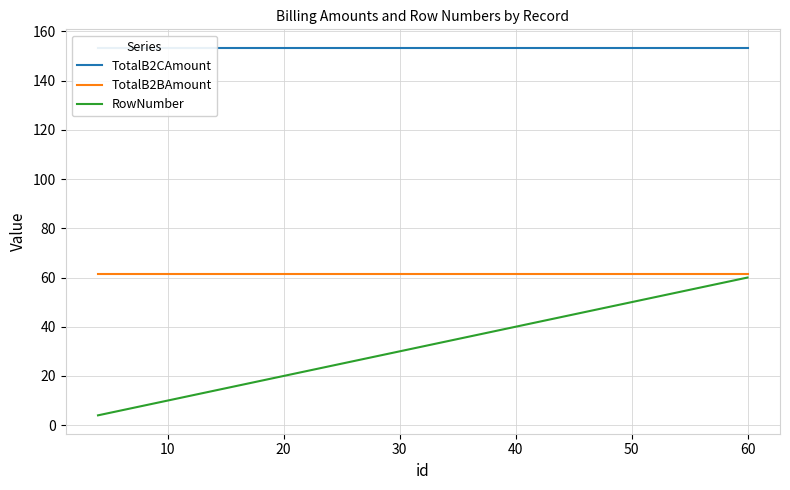

What are all the series names shown in the legend?

TotalB2CAmount, TotalB2BAmount, RowNumber